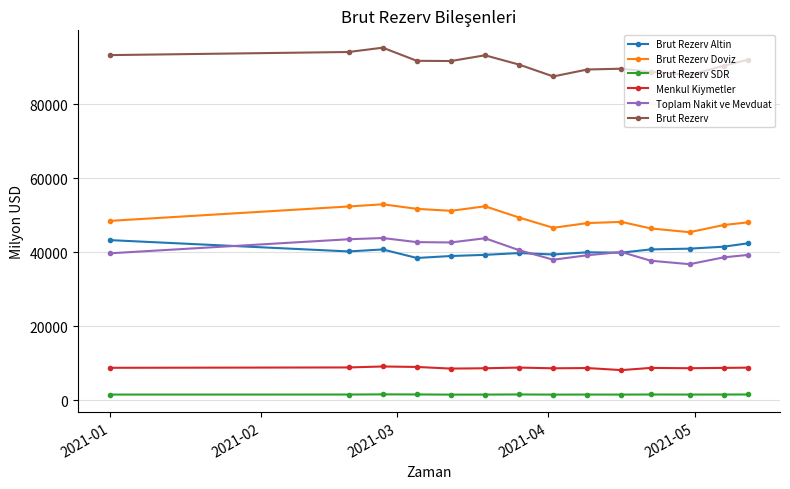

Which series has the largest total across all categories?

Brut Rezerv